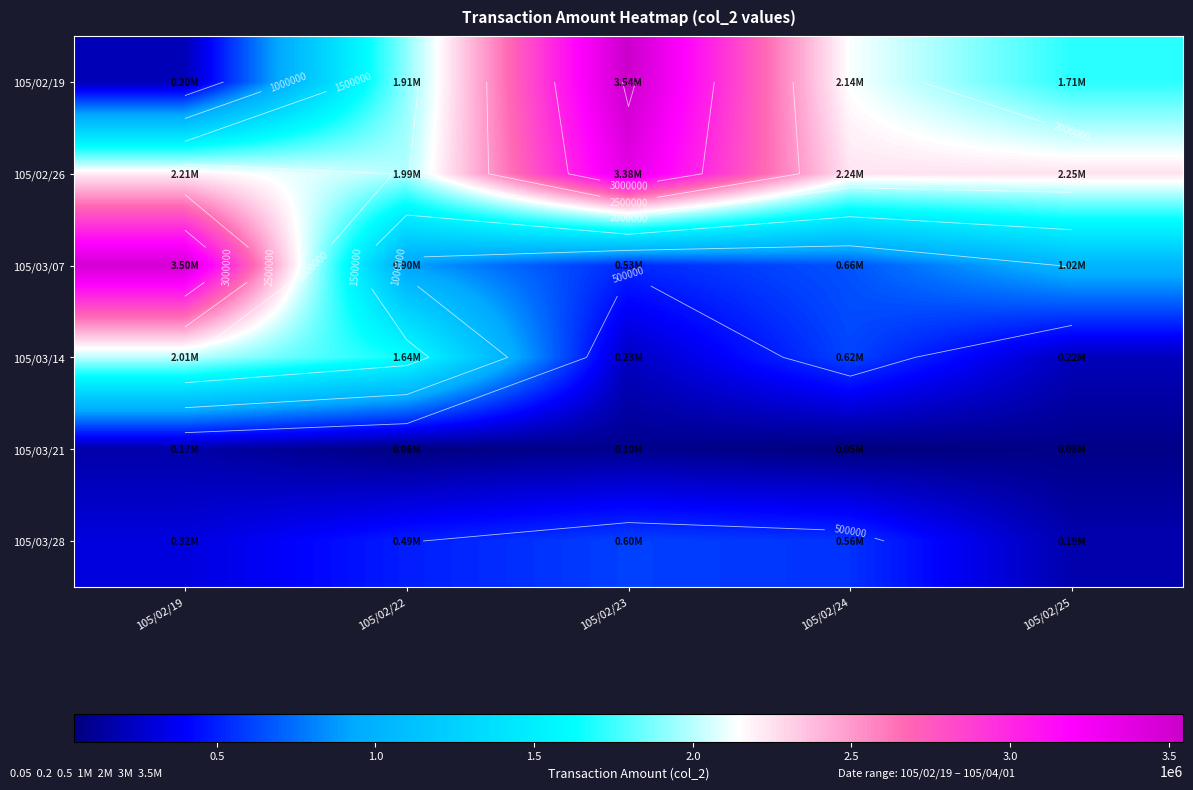

The value of 105/02/19 at 105/02/19 is 285694. True or false?

False